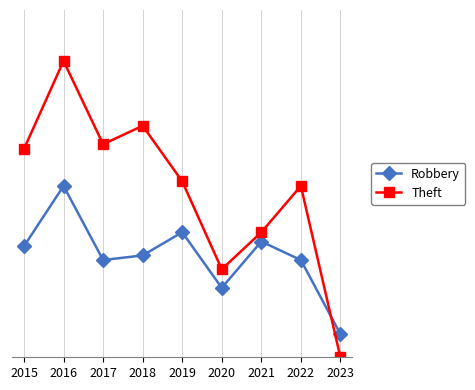

What is the difference between the highest and lowest values at 2020?

4